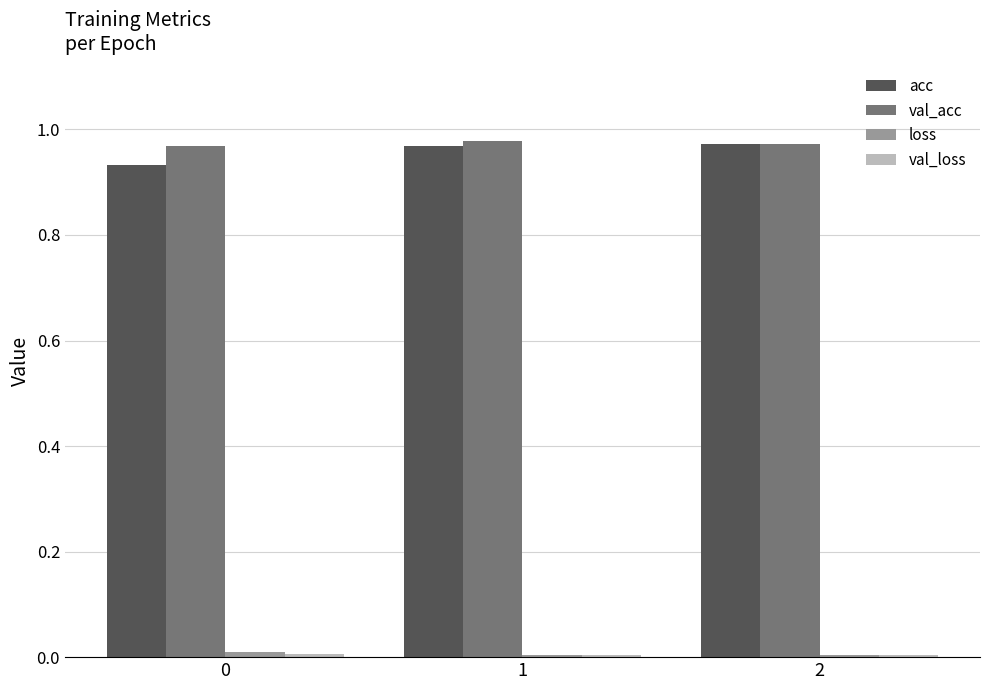

The val_acc series shows 1.3 at 1. True or false?

False